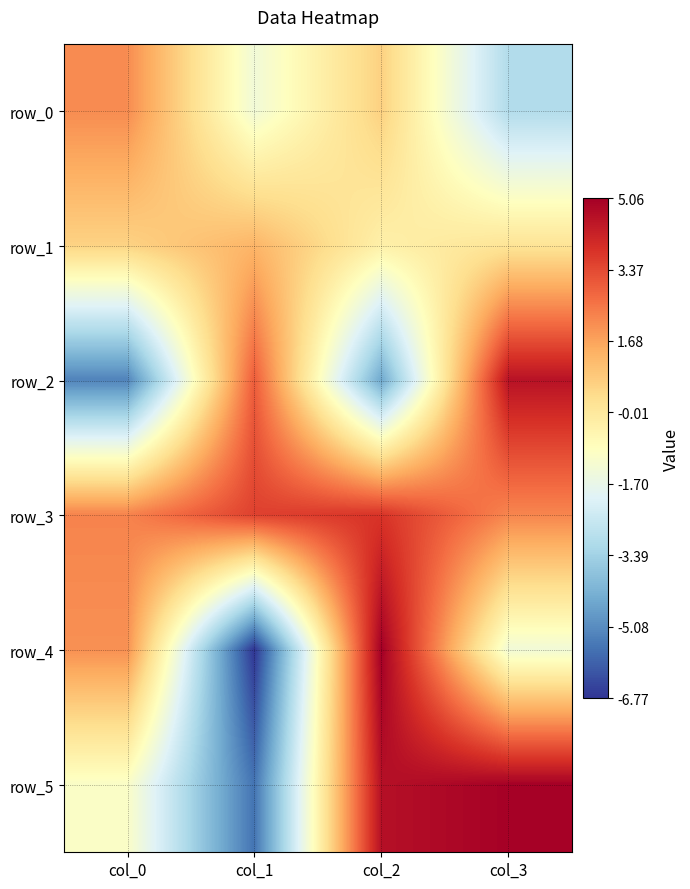

What is the sum of the row_2 values at col_3 and col_0?

-0.7